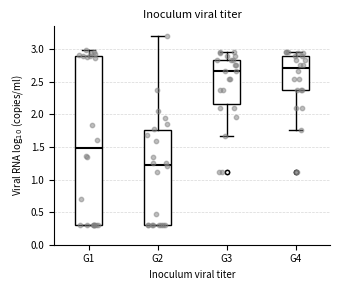

Reading left to right, transcribe this box plot: for each box, give where its median line is, the range the box spans, and where its two whiskers end, as read against the y-axis. The values are not printed on the chart, so give them approximately, as read against the axis.

G1: median 1.50, box 0.30 to 2.90, whiskers 0.30 to 3.00
G2: median 1.25, box 0.30 to 1.75, whiskers 0.30 to 3.20
G3: median 2.65, box 2.15 to 2.85, whiskers 1.65 to 2.95
G4: median 2.70, box 2.35 to 2.90, whiskers 1.75 to 2.95